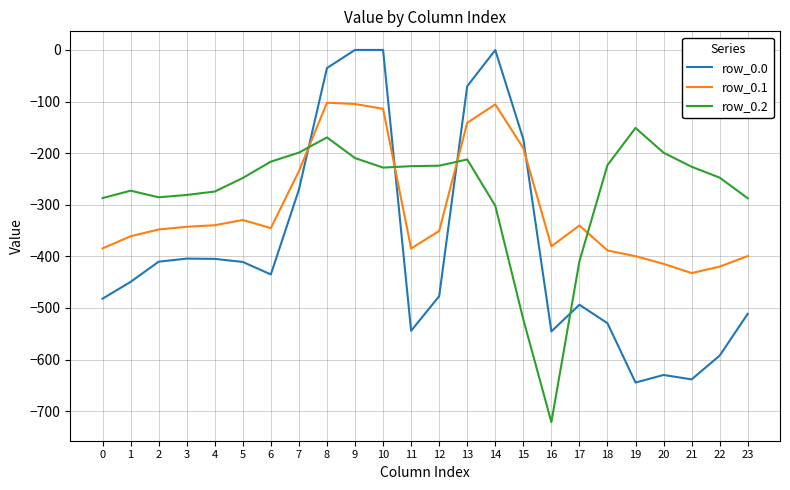

At 23, list the series in order from largest to smallest.

row_0.2, row_0.1, row_0.0